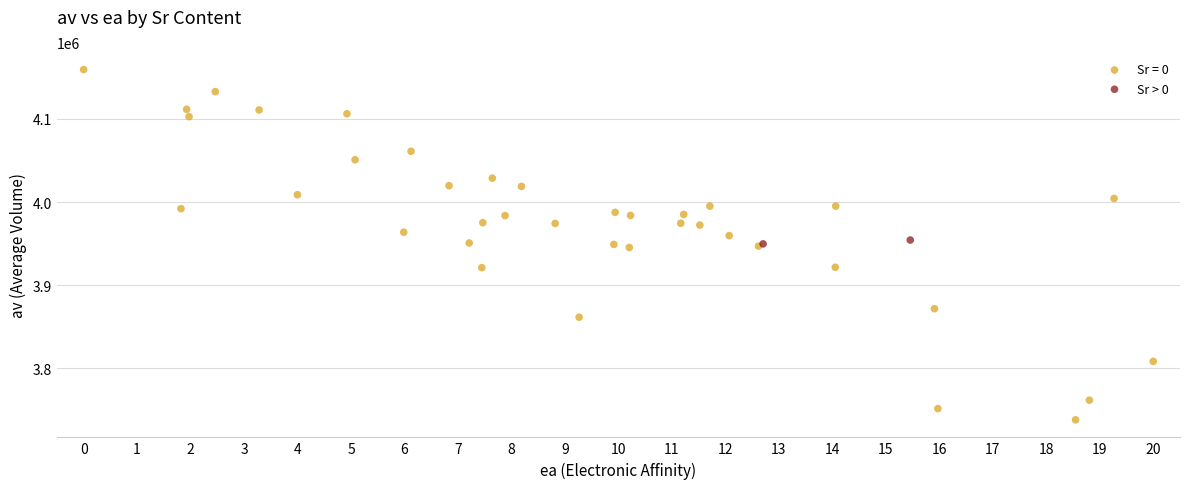

What are all the series names shown in the legend?

Sr = 0, Sr > 0